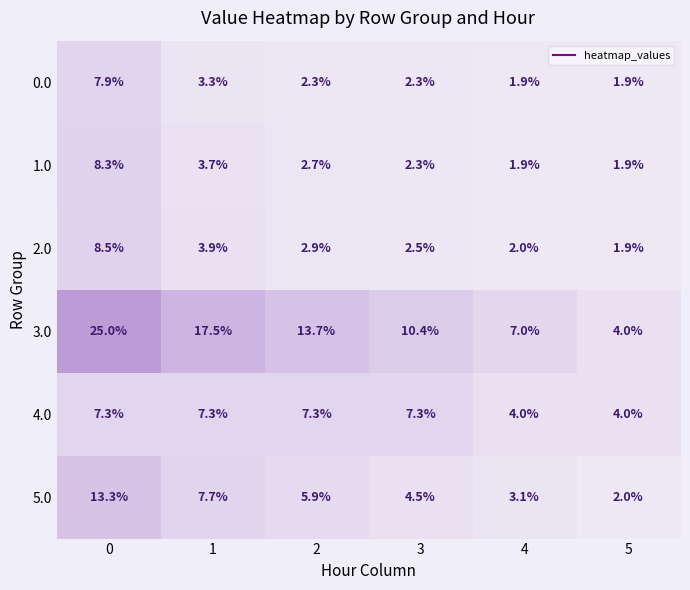

The value of 2.0 at 4 is 2.0. True or false?

True